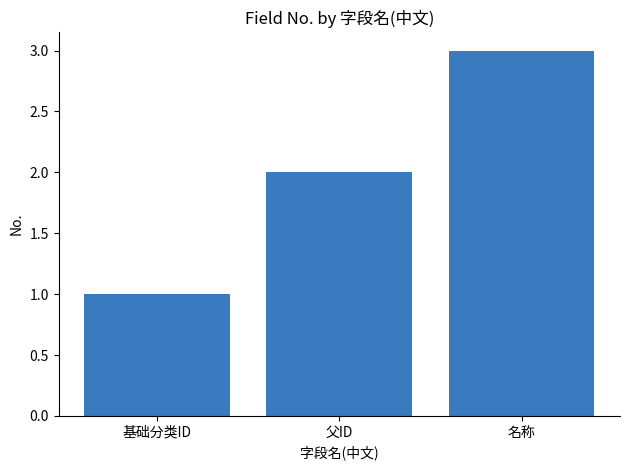

Does the chart contain any negative values?

No